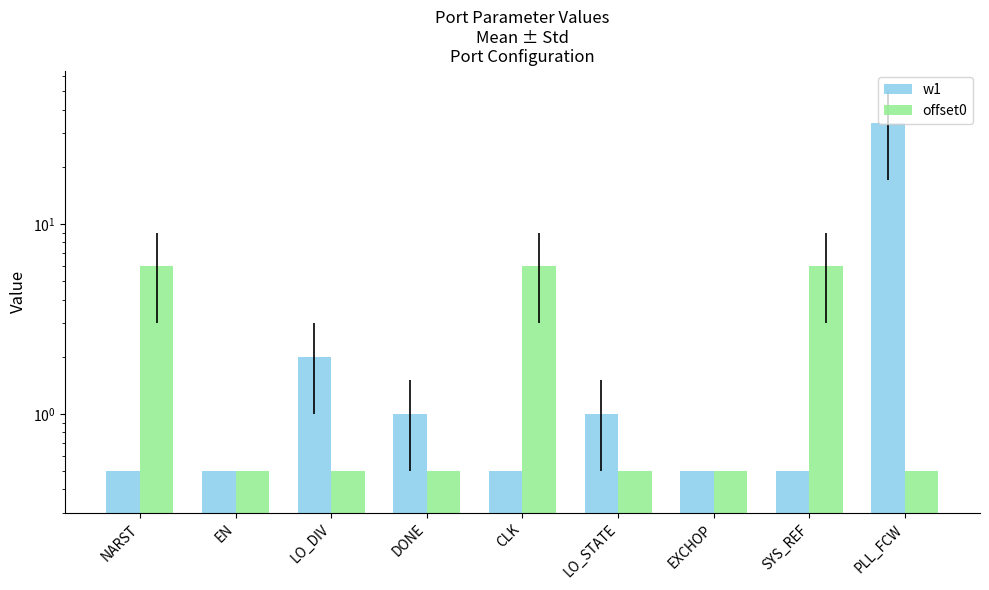

What is the total value across all series at EN?

1.0